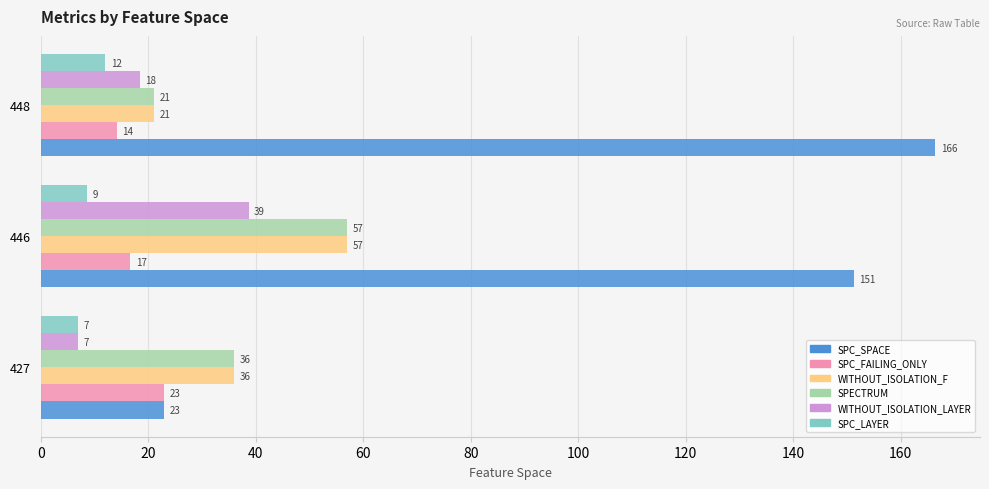

At how many categories does at least one series exceed 88?

2